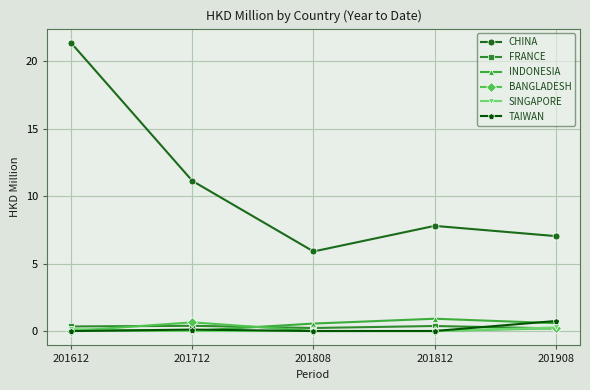

Which series has the largest total across all categories?

CHINA